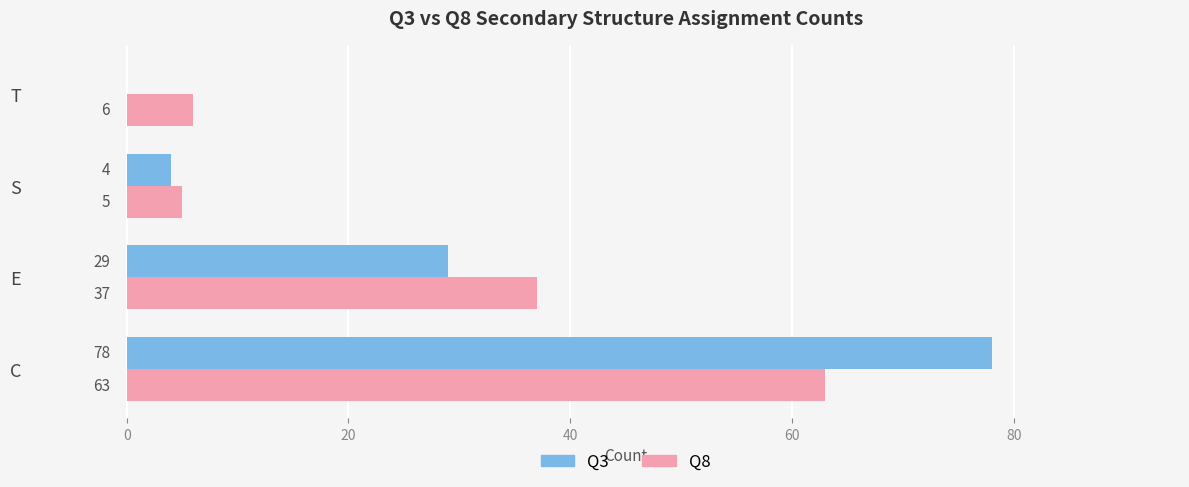

At which label does Q8 reach its peak?

C